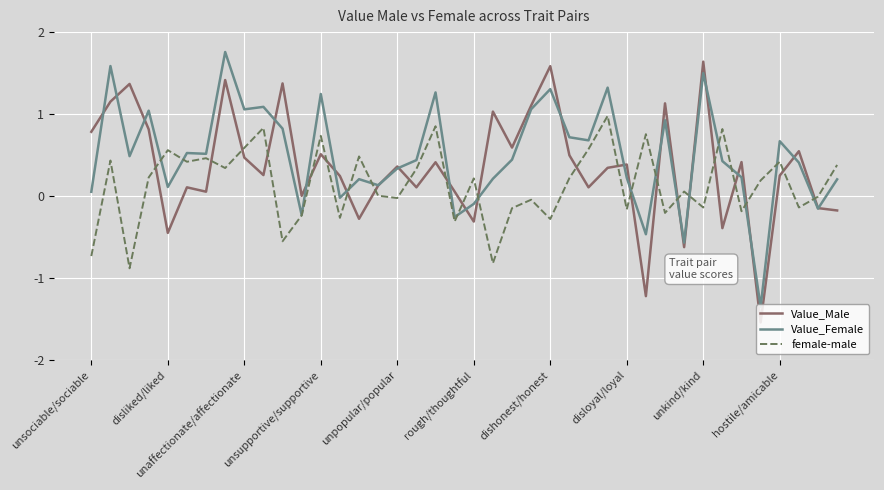

How many times do Value_Male and female-male cross each other?

23